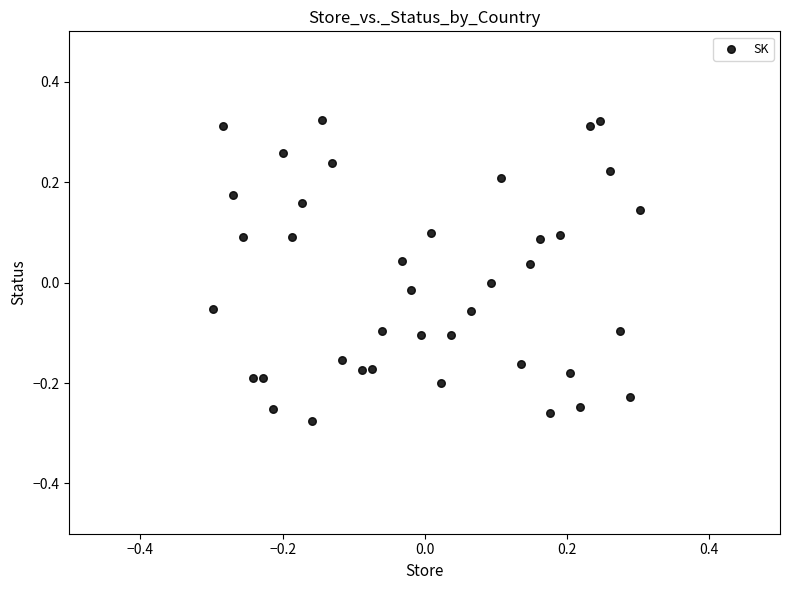

What is the range of X values (max minus min)?

0.6